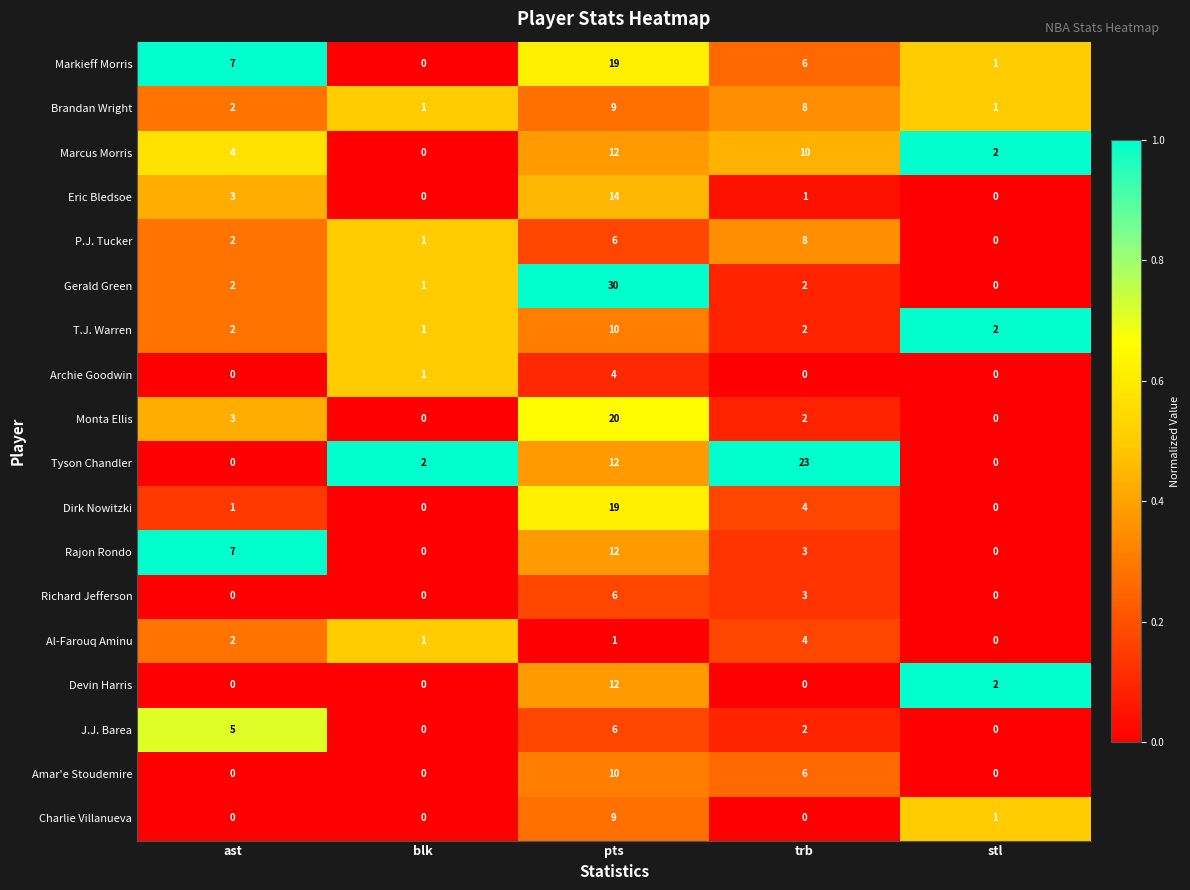

What is the total value across all series at pts?

211